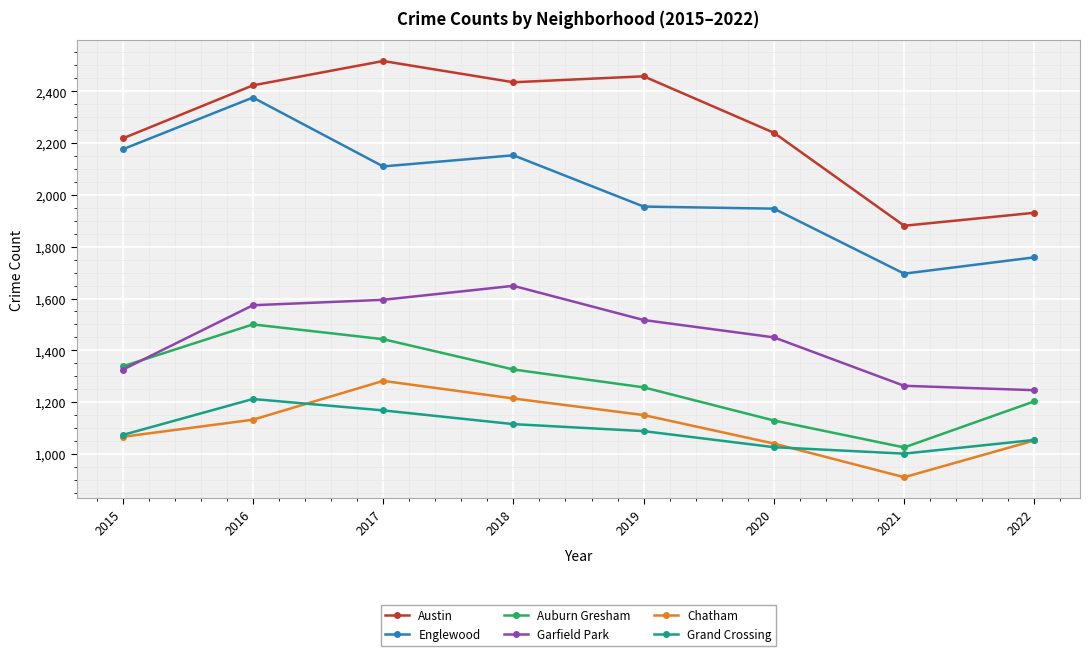

How many values in the Englewood series are below 2110?

4